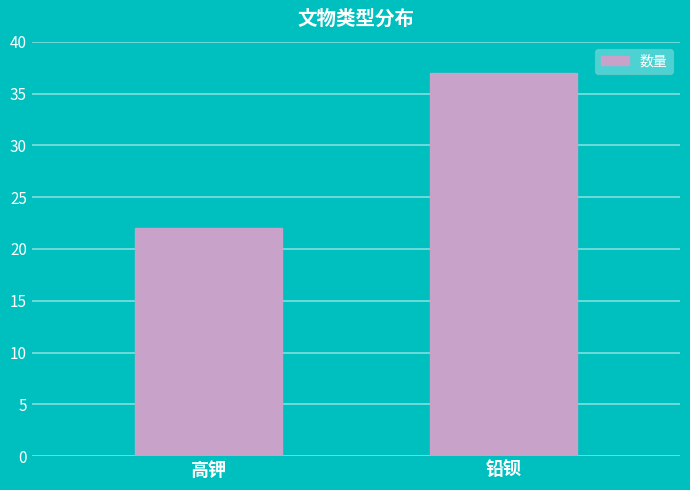

Rank the categories by value from lowest to highest.

高钾, 铅钡